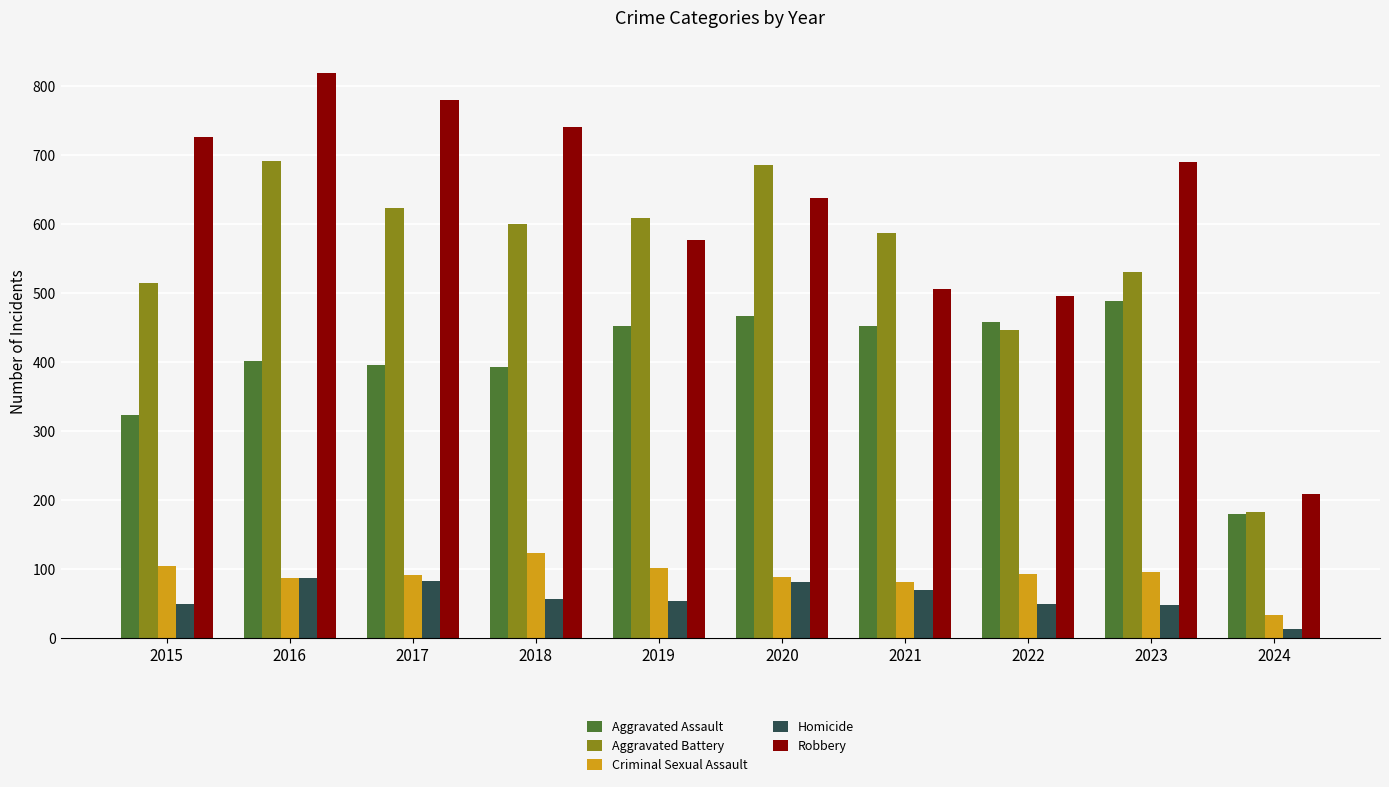

List the series in order of their peak value, lowest first.

Homicide, Criminal Sexual Assault, Aggravated Assault, Aggravated Battery, Robbery